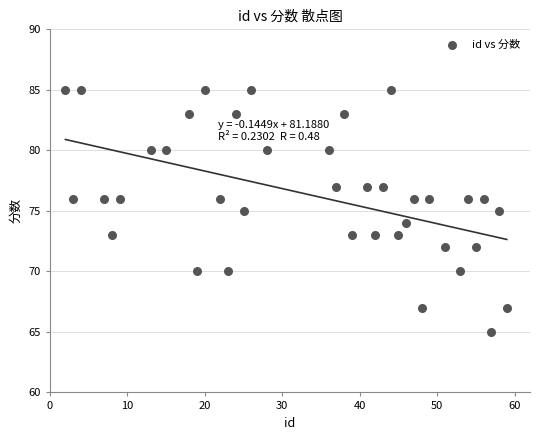

What is the range of X values (max minus min)?

57